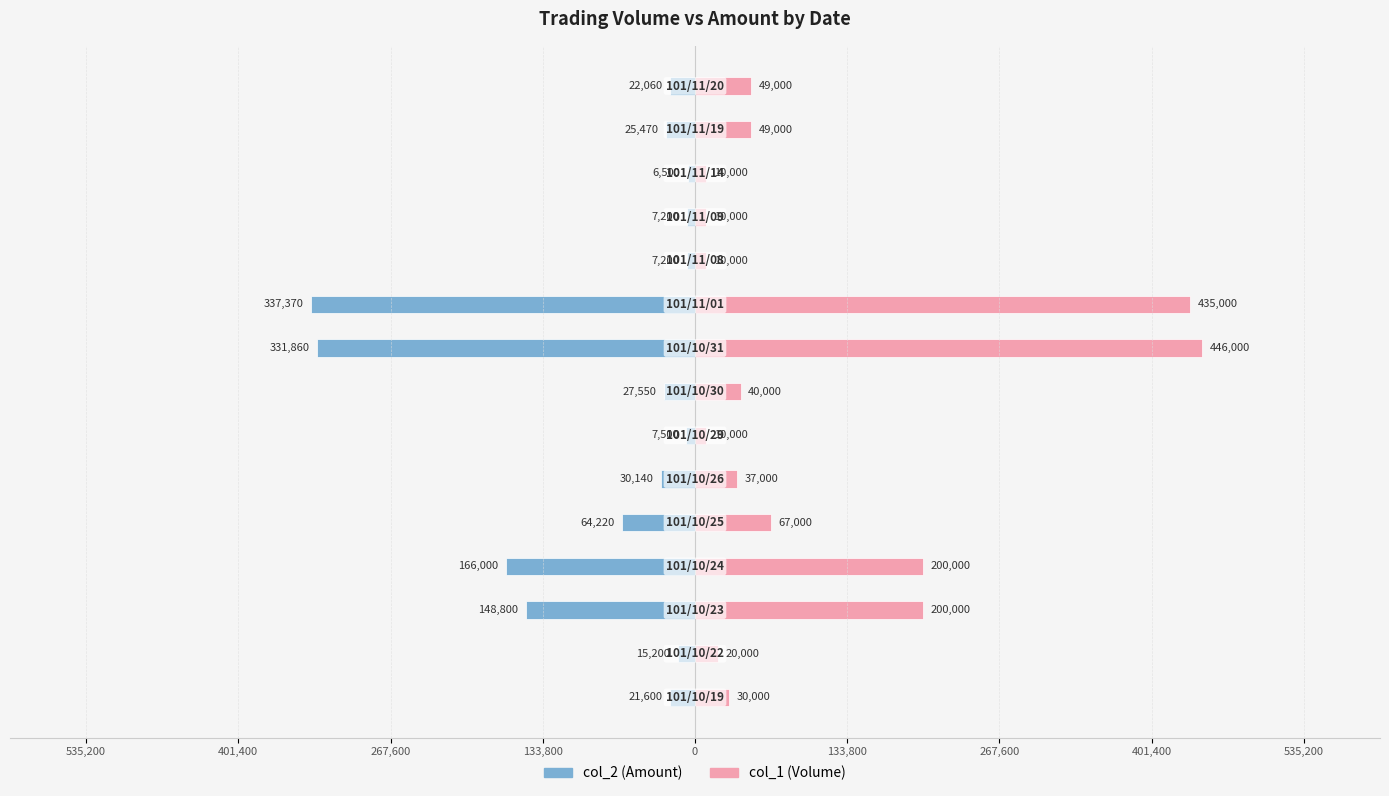

Which series changed the most between 10 and 11?

col_2 (Amount)